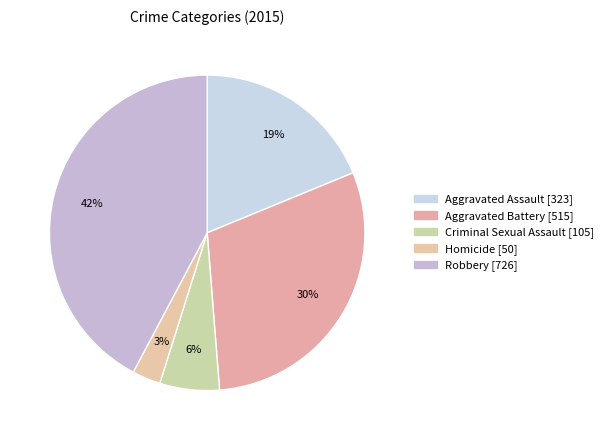

Which has a higher value, Robbery or Homicide?

Robbery